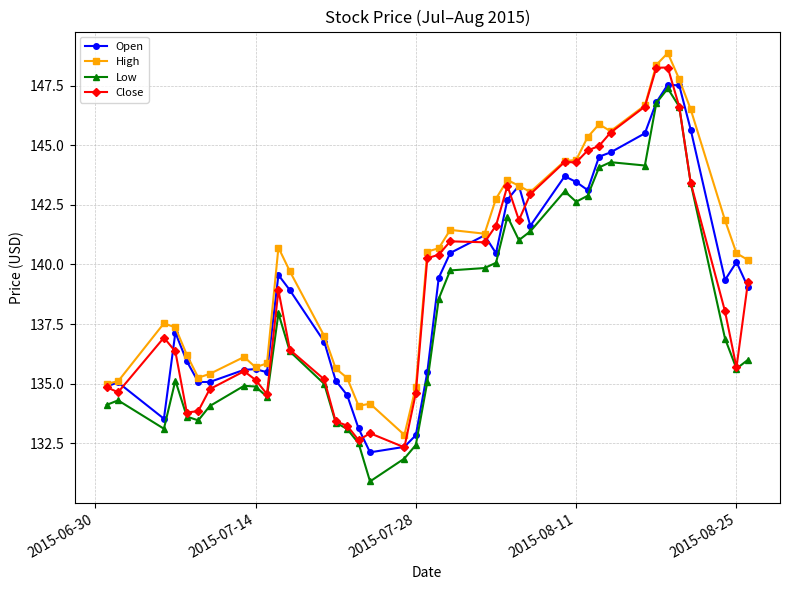

Is this an area chart (filled region under the line)?

No